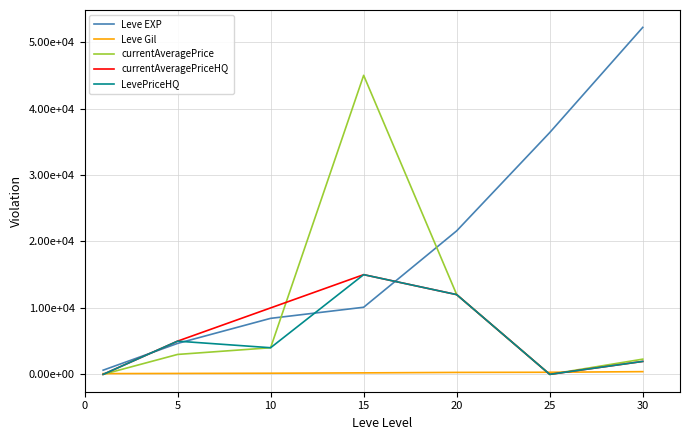

What are all the series names shown in the legend?

Leve EXP, Leve Gil, currentAveragePrice, currentAveragePriceHQ, LevePriceHQ